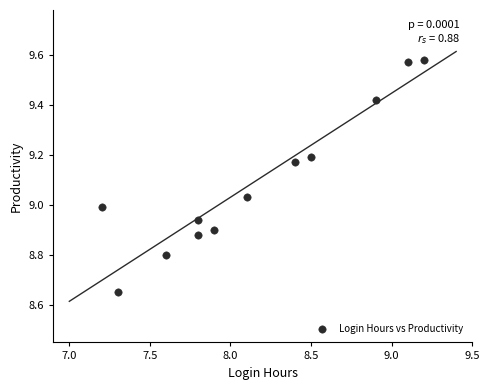

What is the average X value?

8.2